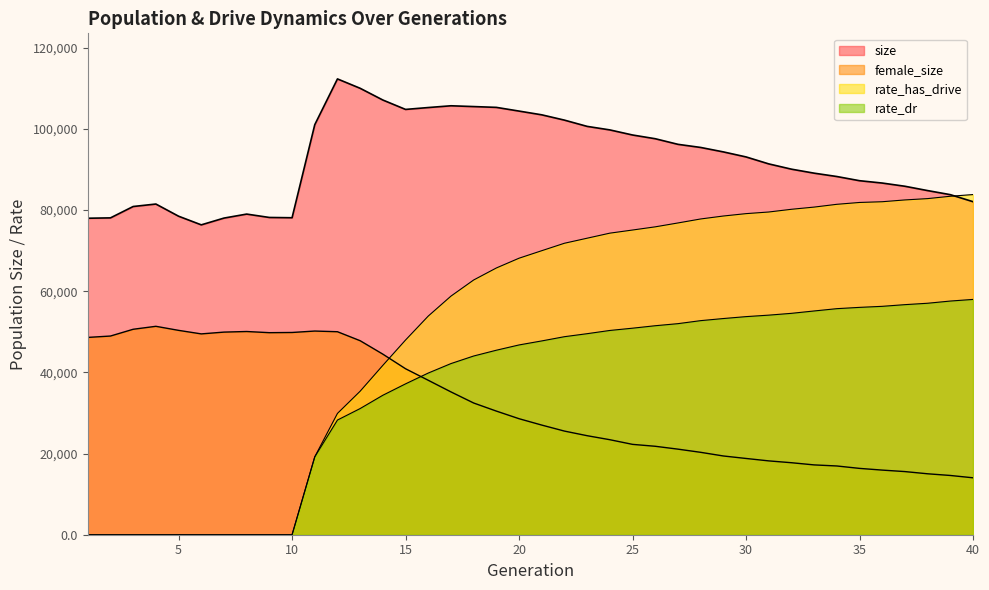

Which series changed the most between 14 and 28?

rate_has_drive